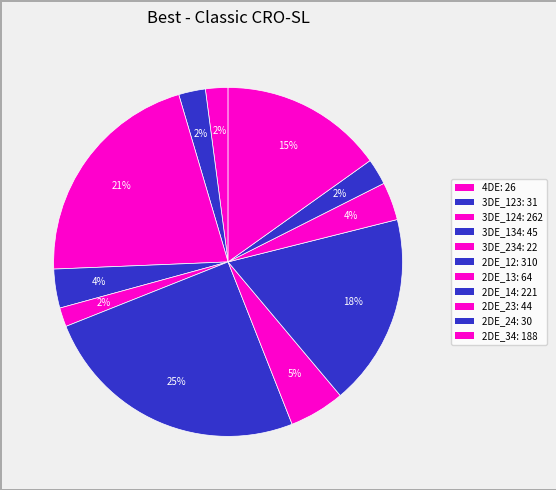

Which category has the biggest portion of the pie?

2DE_12